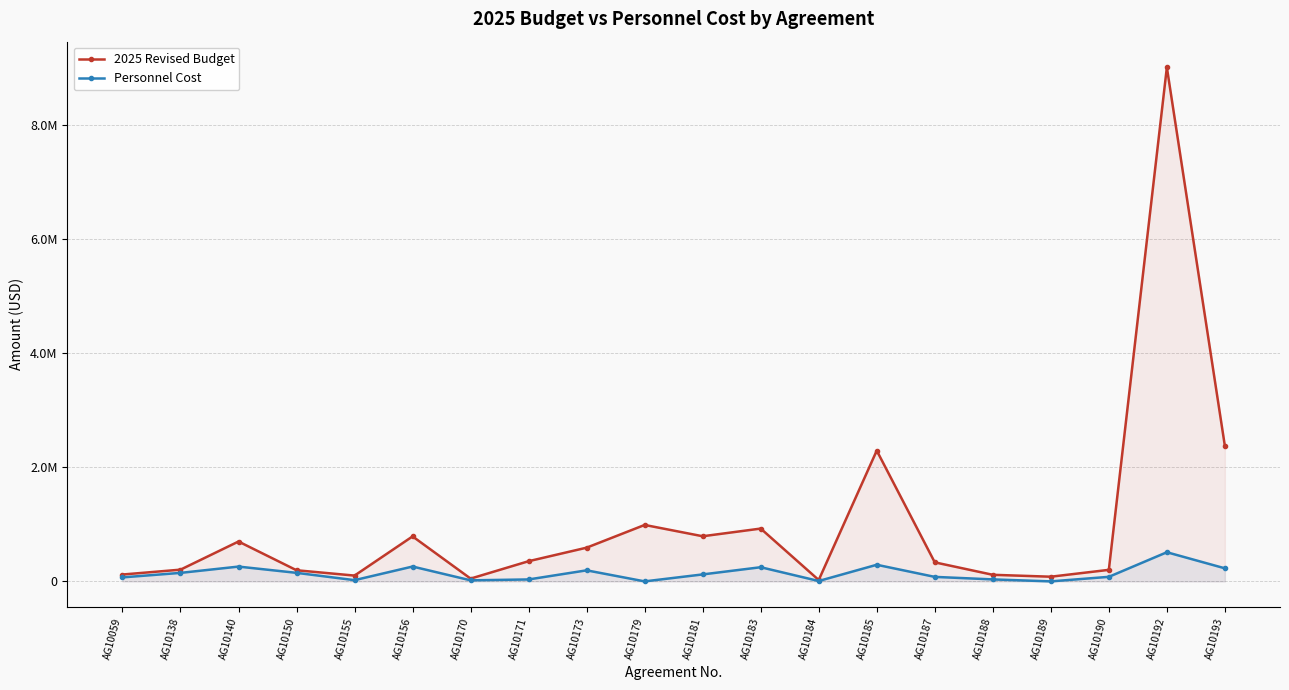

In 2025 Revised Budget, how many points are lower than both neighbors (excluding endpoints)?

5